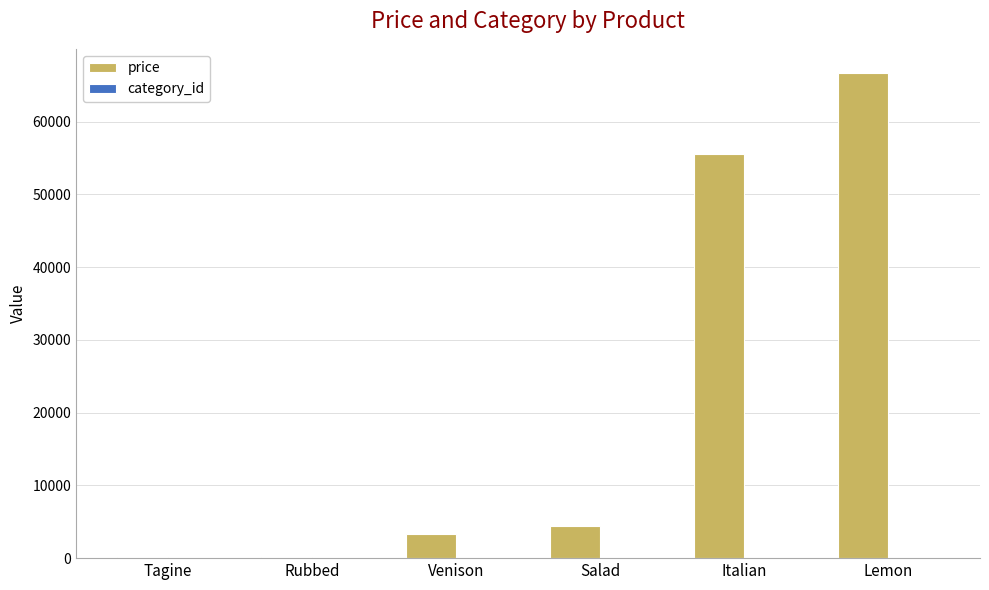

Is it true that price equals 4444 at Salad?

True